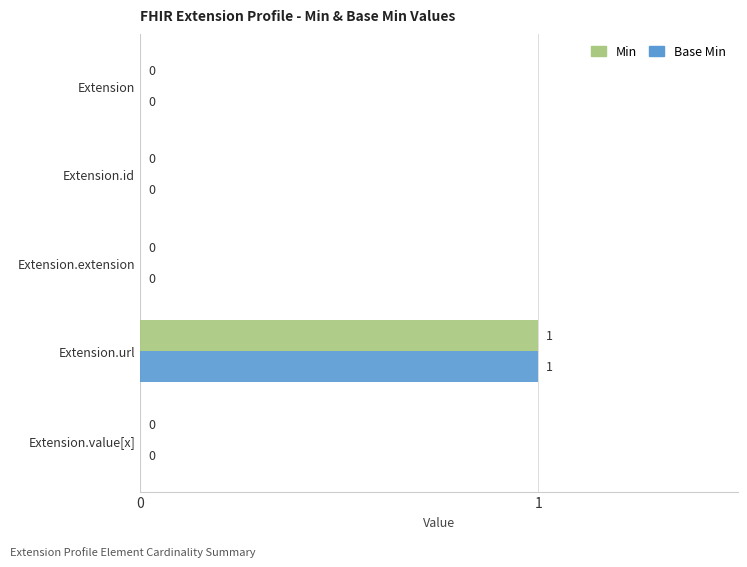

What is the maximum value shown in the chart?

1